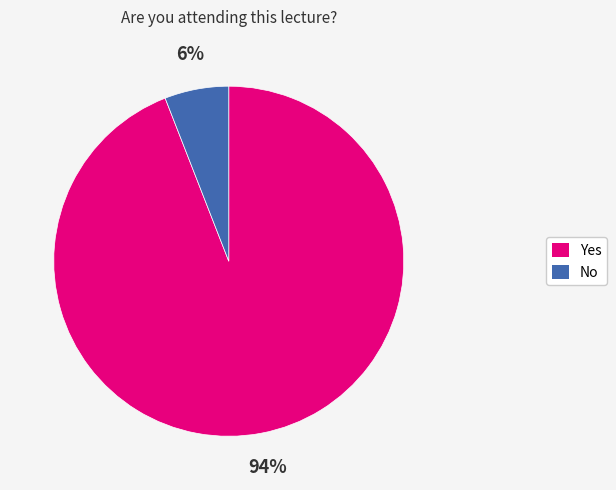

Count the number of slices in the pie.

2